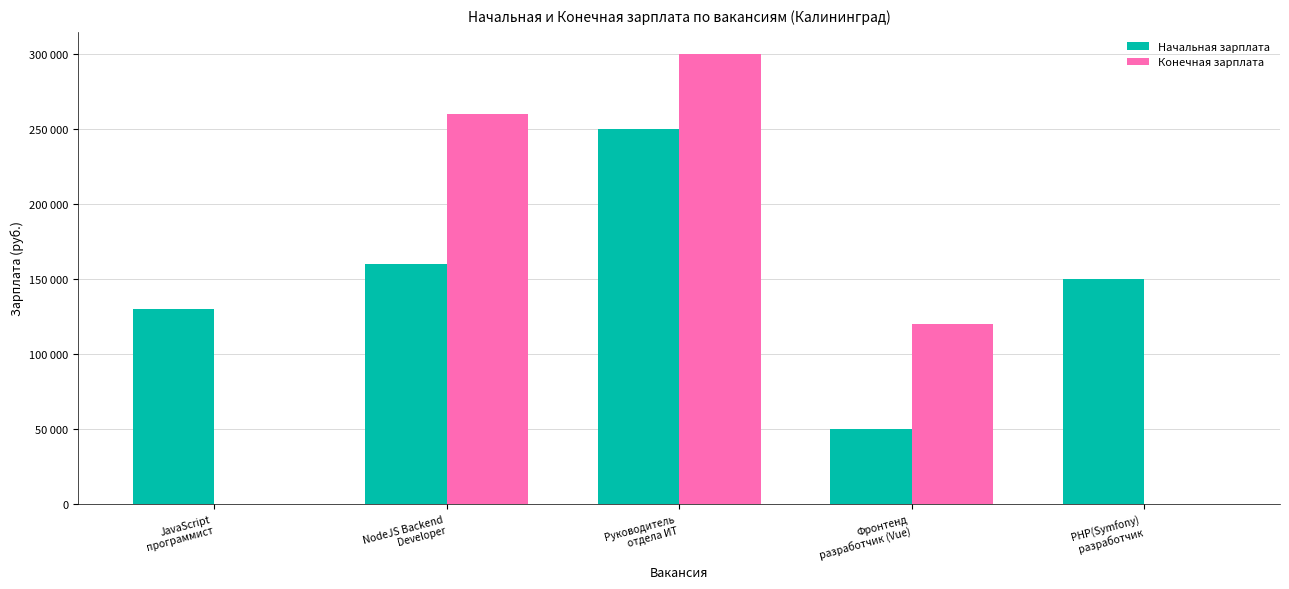

At which label is Конечная зарплата closest to 150000?

Фронтенд
разработчик (Vue)